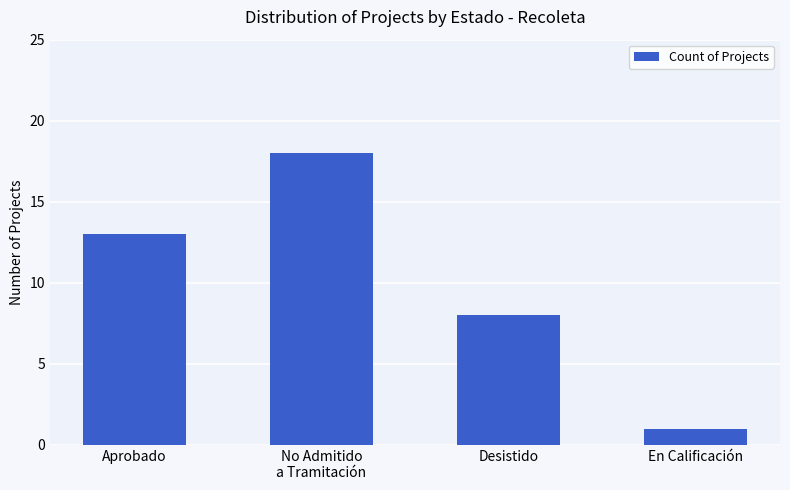

Where is the data nearest to the value 9?

Desistido